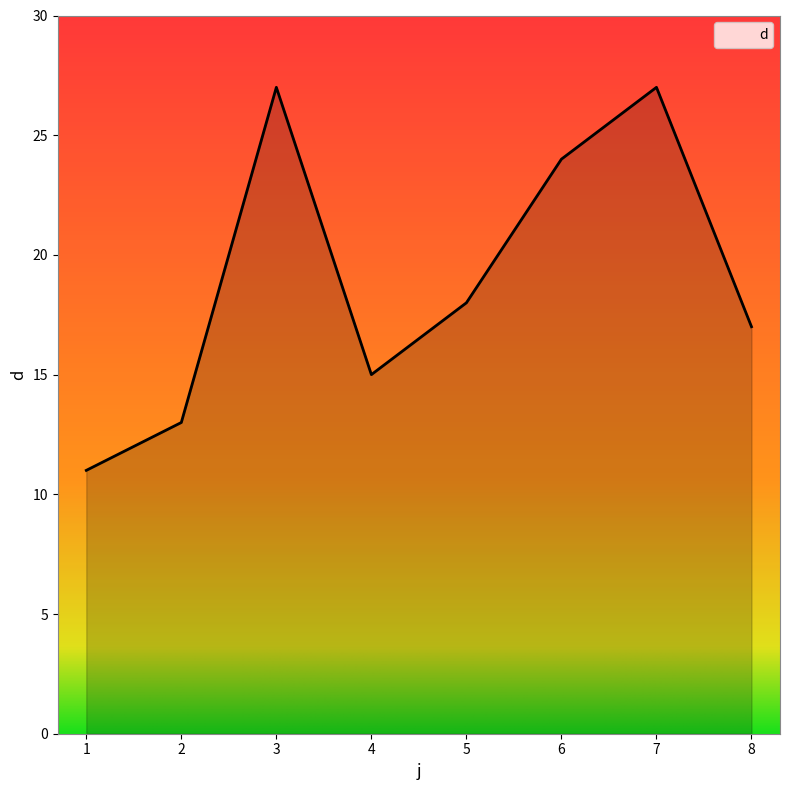

At which category does the data reach its first local peak?

3